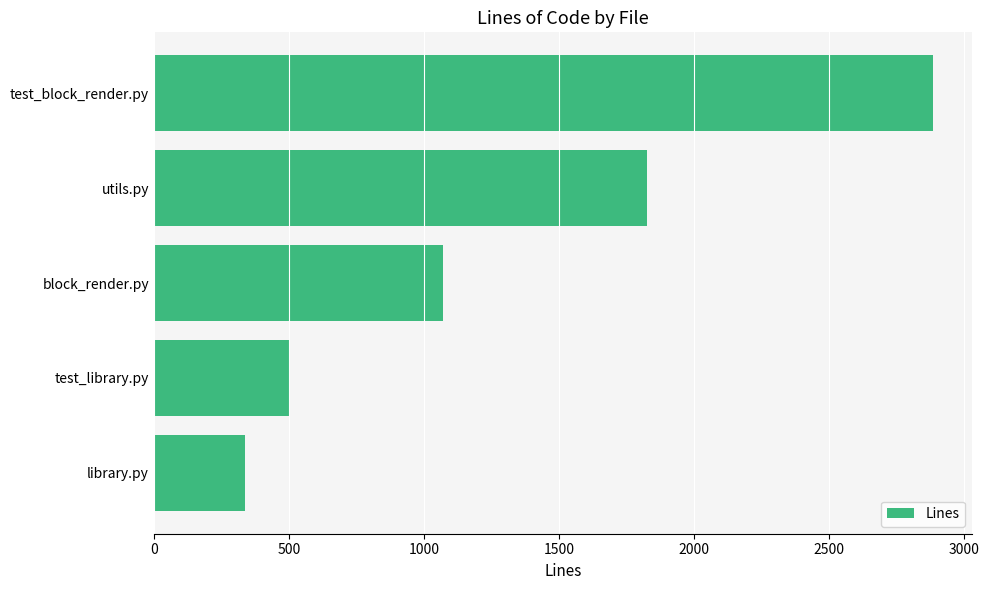

List the labels in order of value, largest first.

test_block_render.py, utils.py, block_render.py, test_library.py, library.py